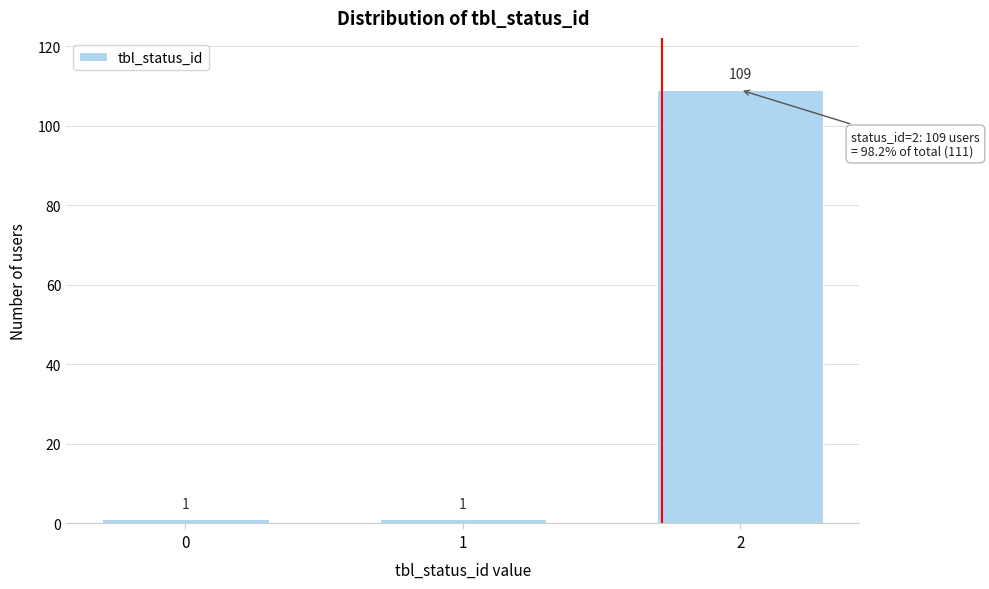

Reading left to right, list all the values displayed in this chart.

0=1	1=1	2=109